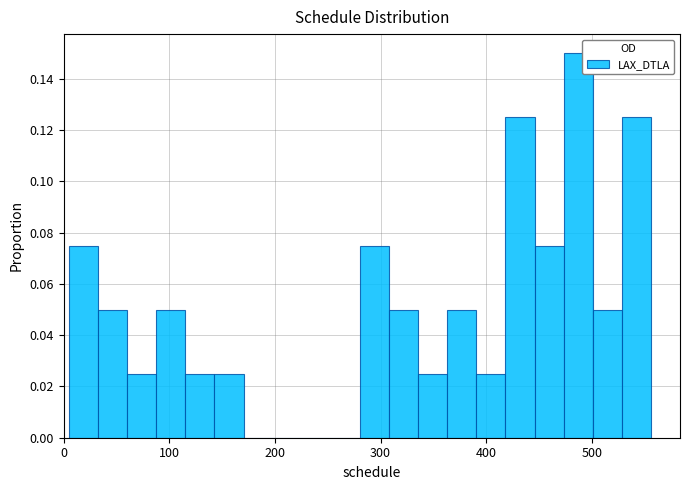

Read against the x-axis, roughly where is the centre of the tallest bar?

490